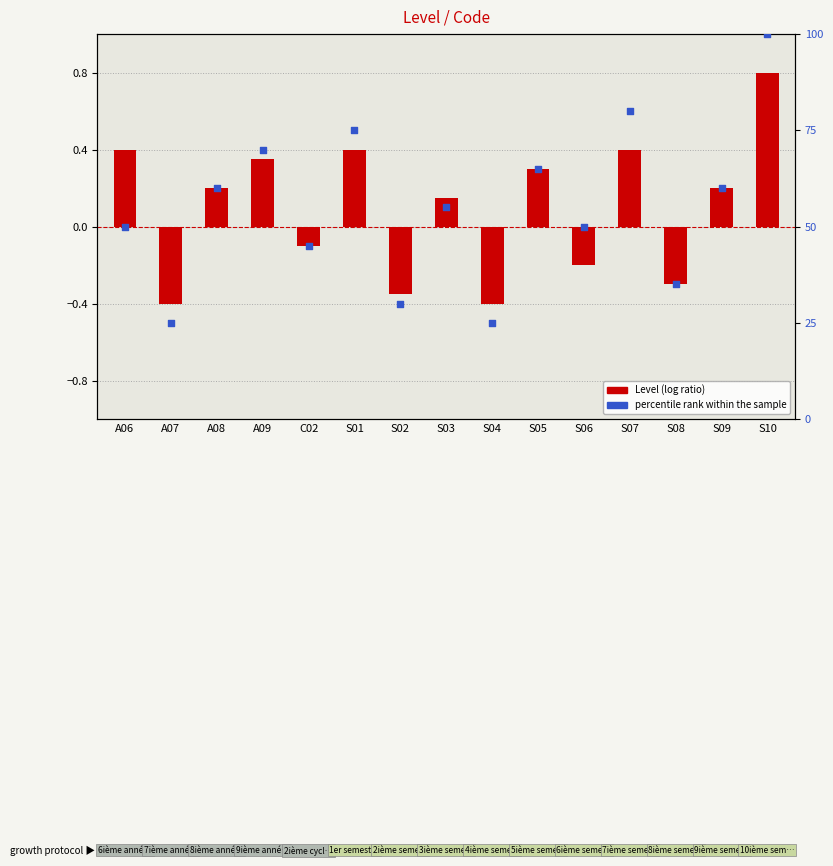

Which series contains the lowest Y value?

Level